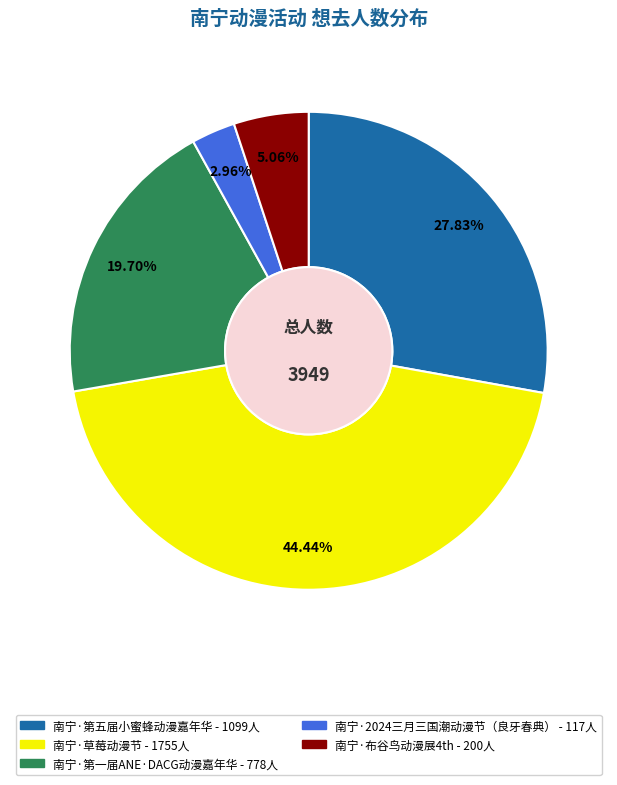

How many segments does this pie chart have?

5